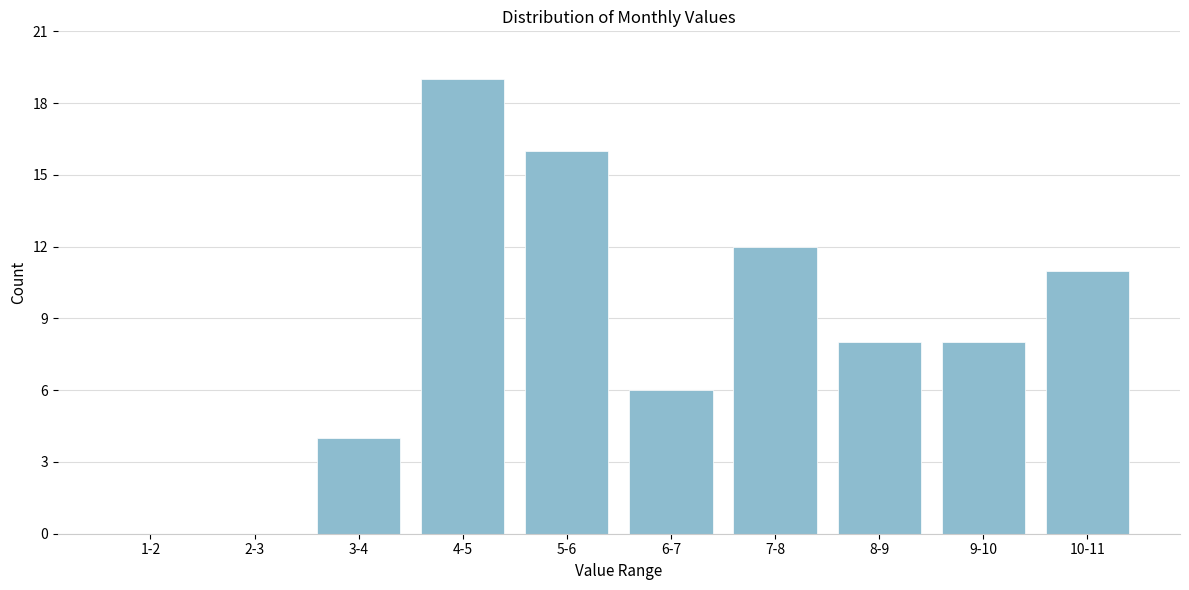

Reading left to right, extract all data points from this chart.

1-2=0	2-3=0	3-4=4	4-5=19	5-6=16	6-7=6	7-8=12	8-9=8	9-10=8	10-11=11